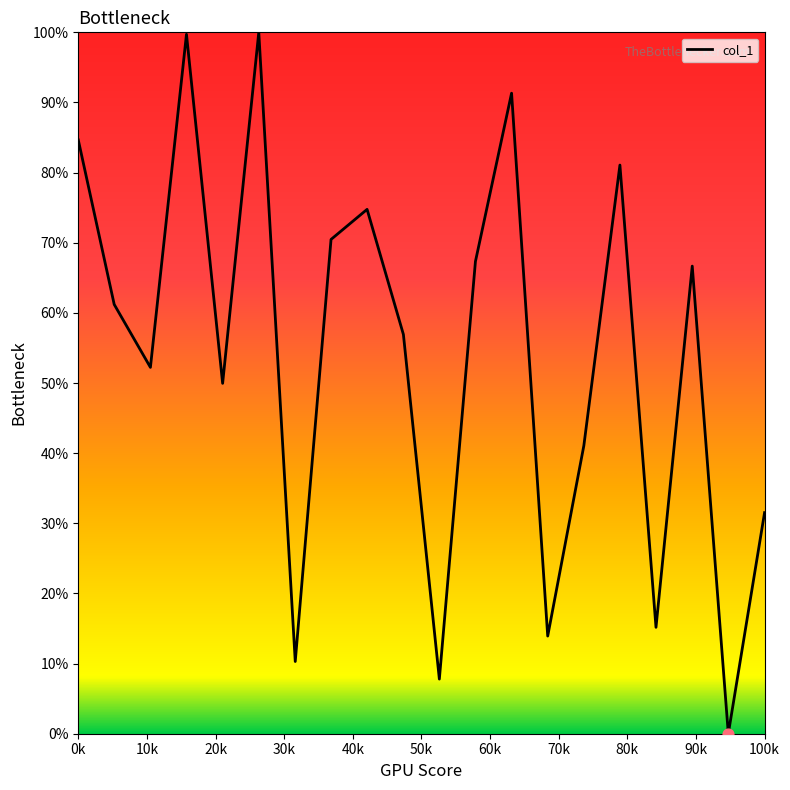

What is the maximum value shown in the chart?

100.0